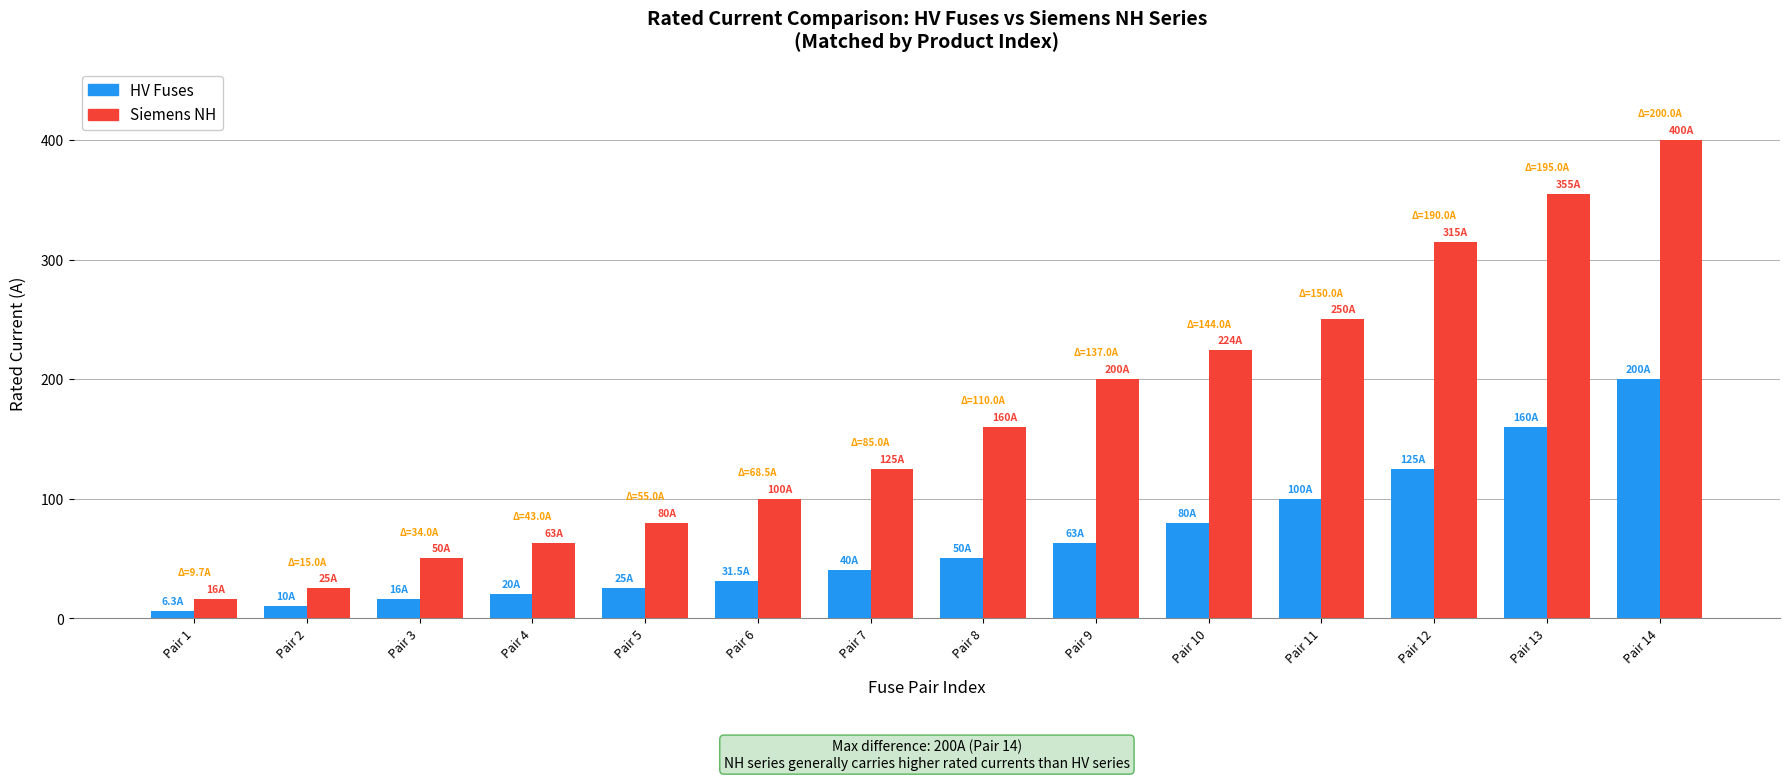

Is it true that Siemens NH equals 200.0 at Pair 9?

True